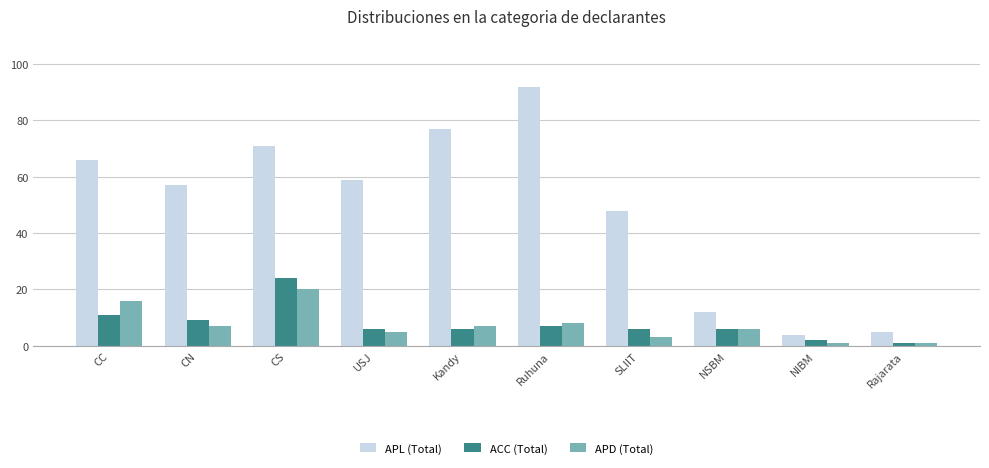

Reading left to right, transcribe all the data shown in this chart.

APL (Total): 66	57	71	59	77	92	48	12	4	5
ACC (Total): 11	9	24	6	6	7	6	6	2	1
APD (Total): 16	7	20	5	7	8	3	6	1	1